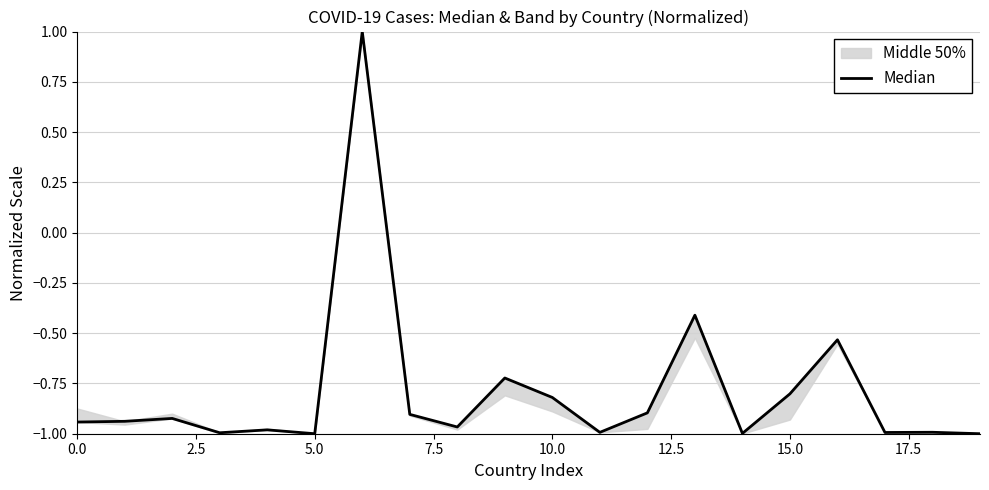

What is the sum of all values?

-15.8